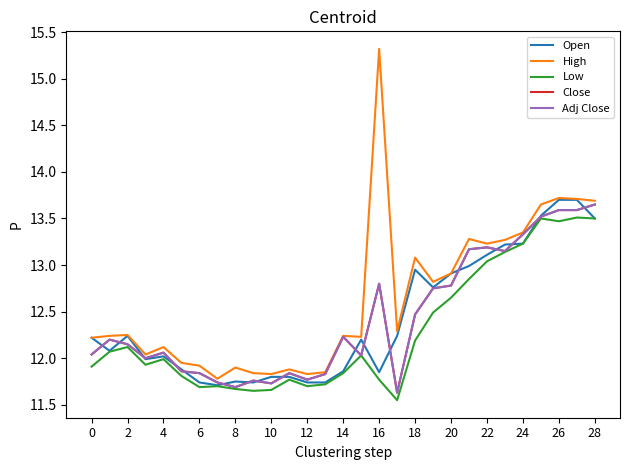

What is the label of the 11th point from the right?

18